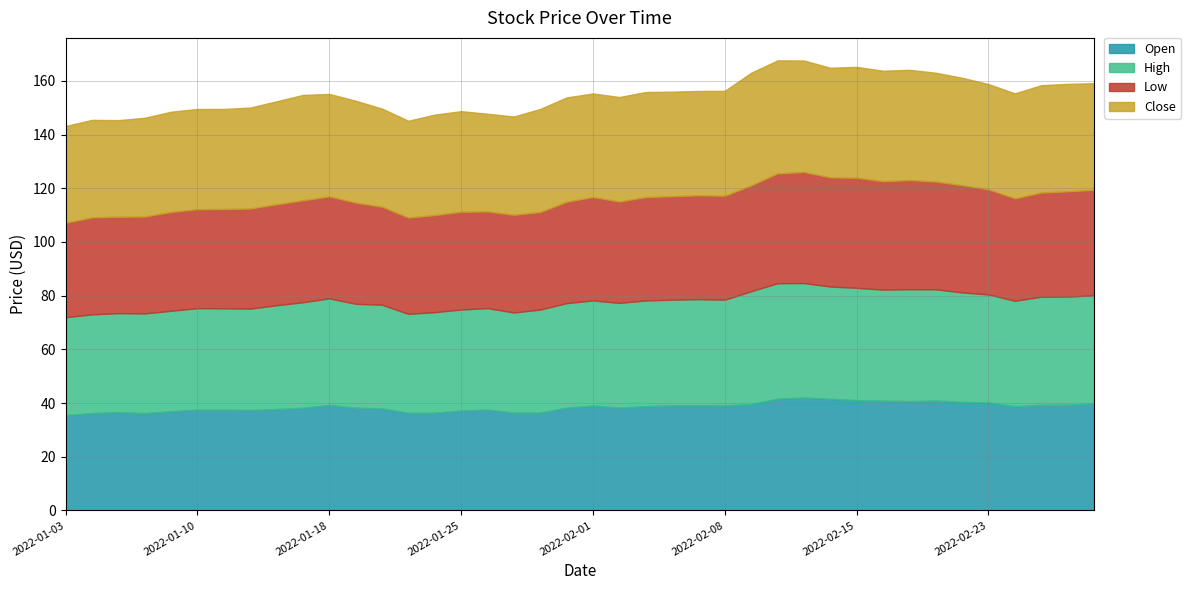

Between 2022-02-04 and 2022-02-11, which series saw the biggest shift?

High